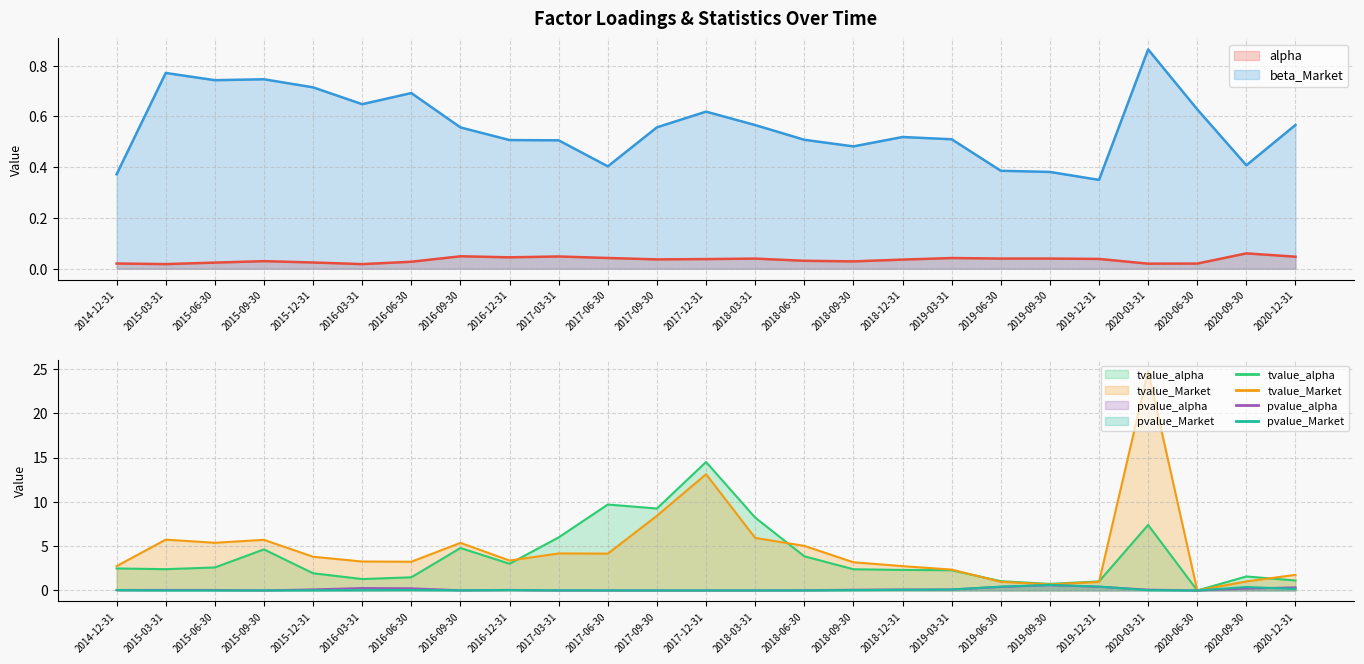

Which series has the largest range (max minus min)?

tvalue_Market